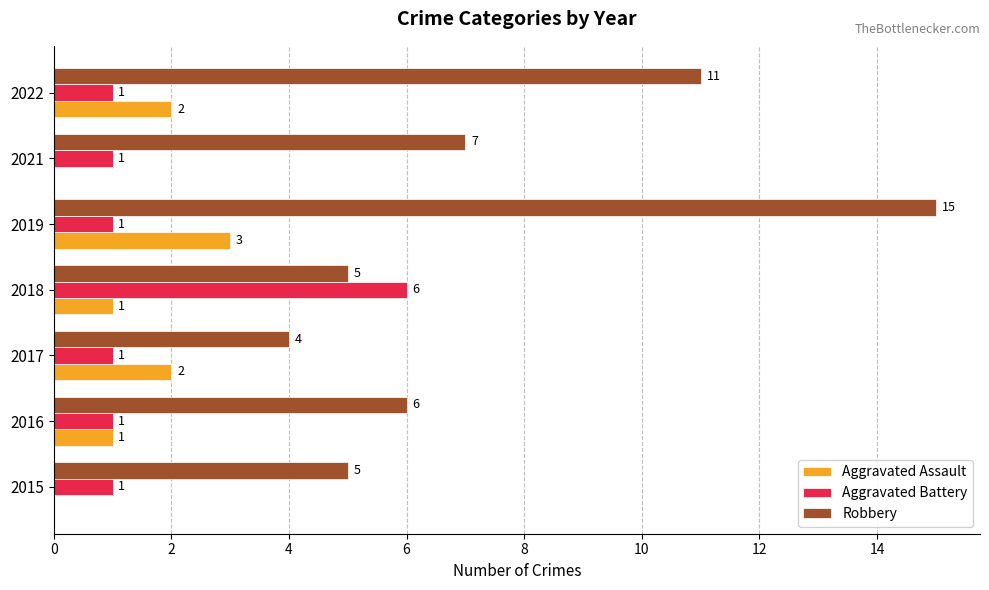

Count the Aggravated Battery values in the range 1 to 2.

6